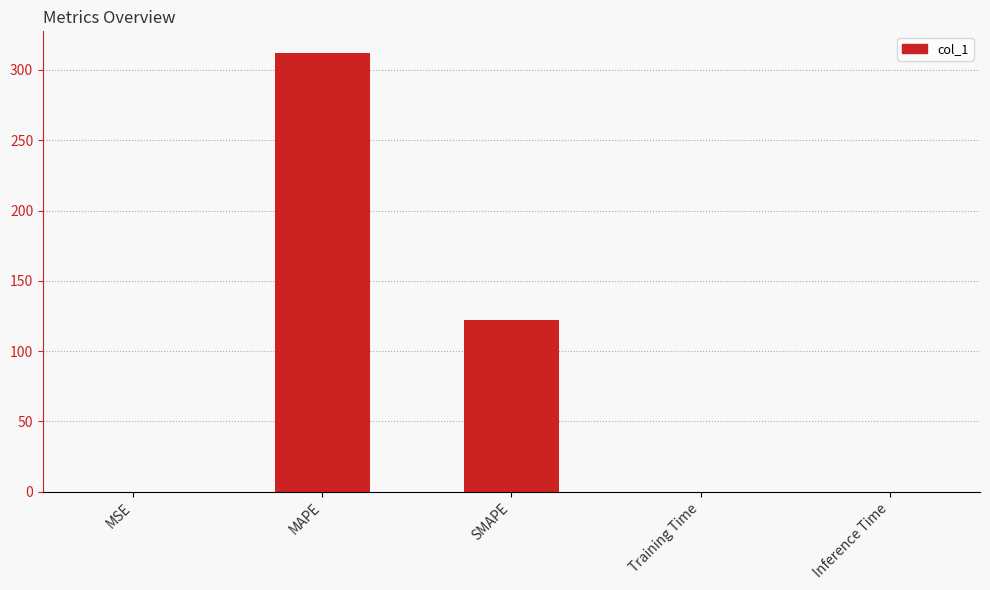

Between SMAPE and MSE, which is larger?

SMAPE